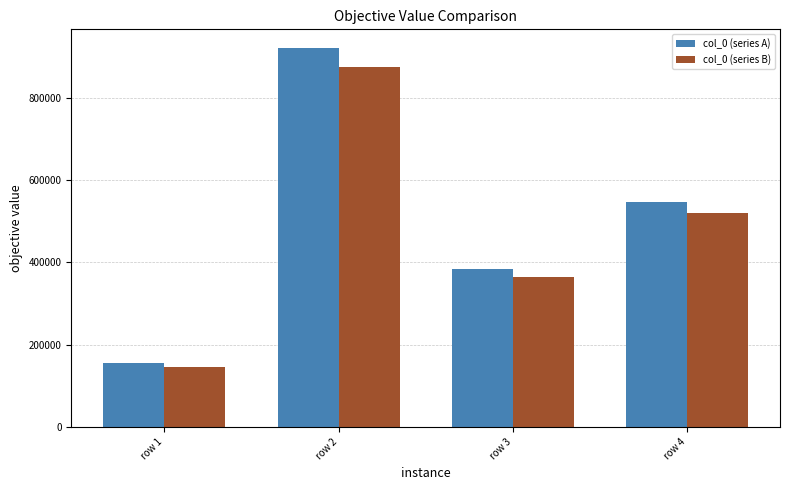

How many data points does each series have?

4